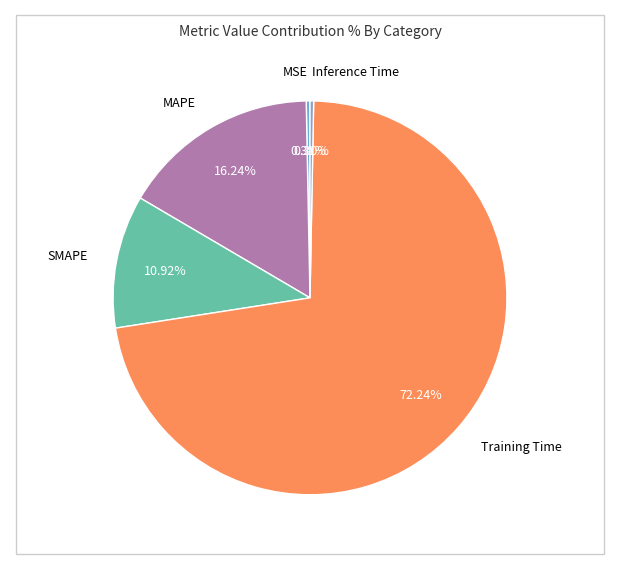

Do MAPE and SMAPE together represent more than half of the pie?

No